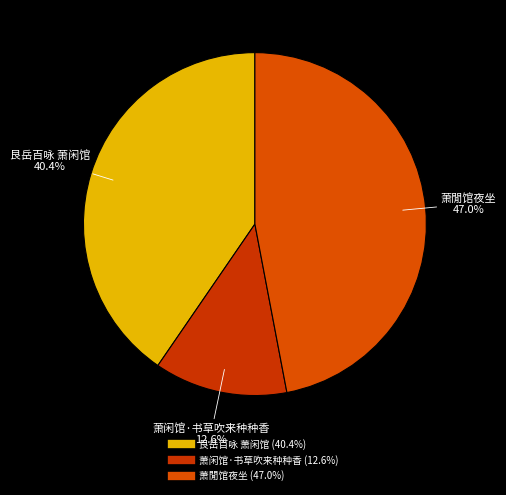

What percentage is NOT represented by 艮岳百咏 萧闲馆?

59.6%